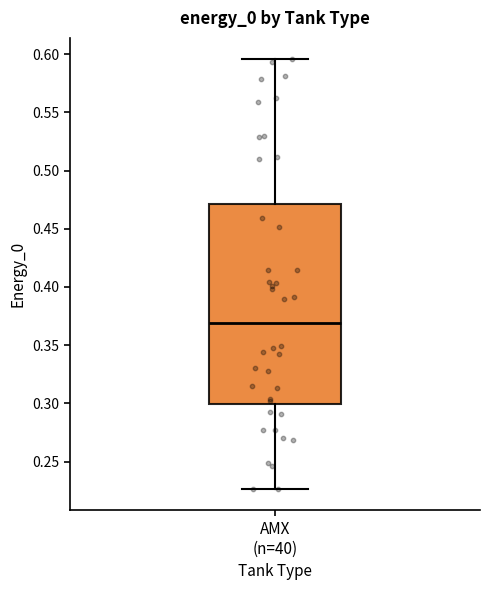

Transcribe this box plot: give where the median line is, the range the box spans, and where the two whiskers end, as read against the y-axis. The values are not printed on the chart, so give them approximately, as read against the axis.

median 0.370, box 0.300 to 0.470, whiskers 0.225 to 0.595